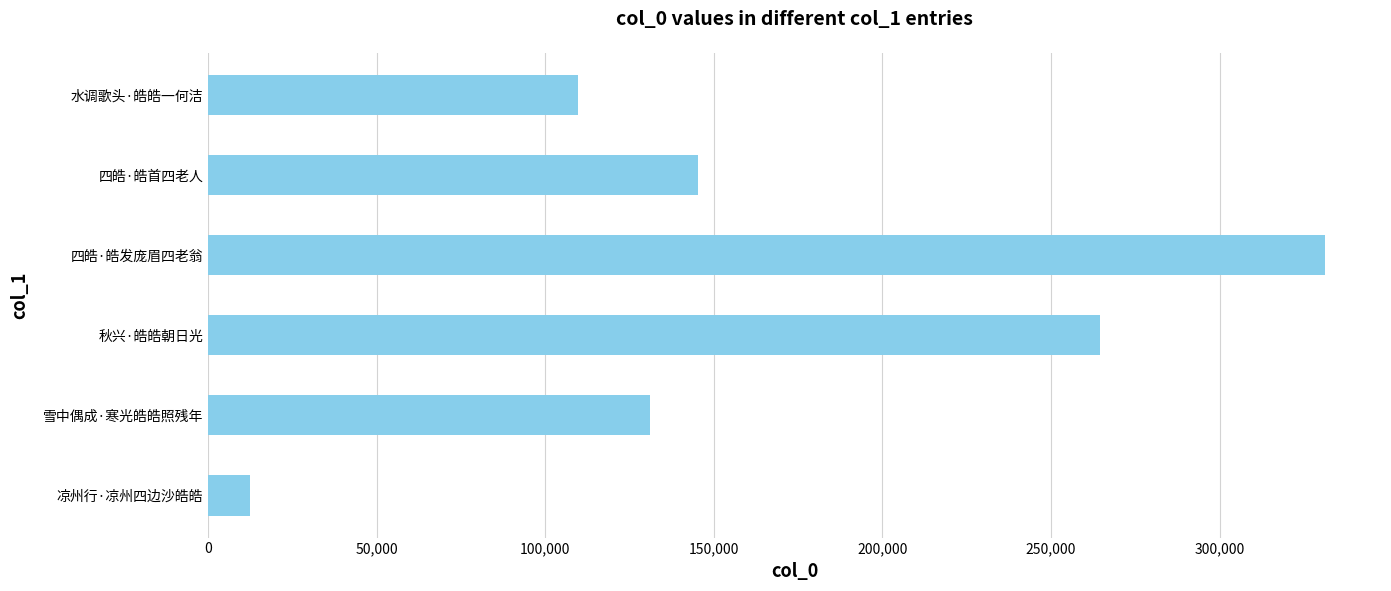

Approximately how many times larger is the value at 四皓·皓发庞眉四老翁 compared to 四皓·皓首四老人?

2.3